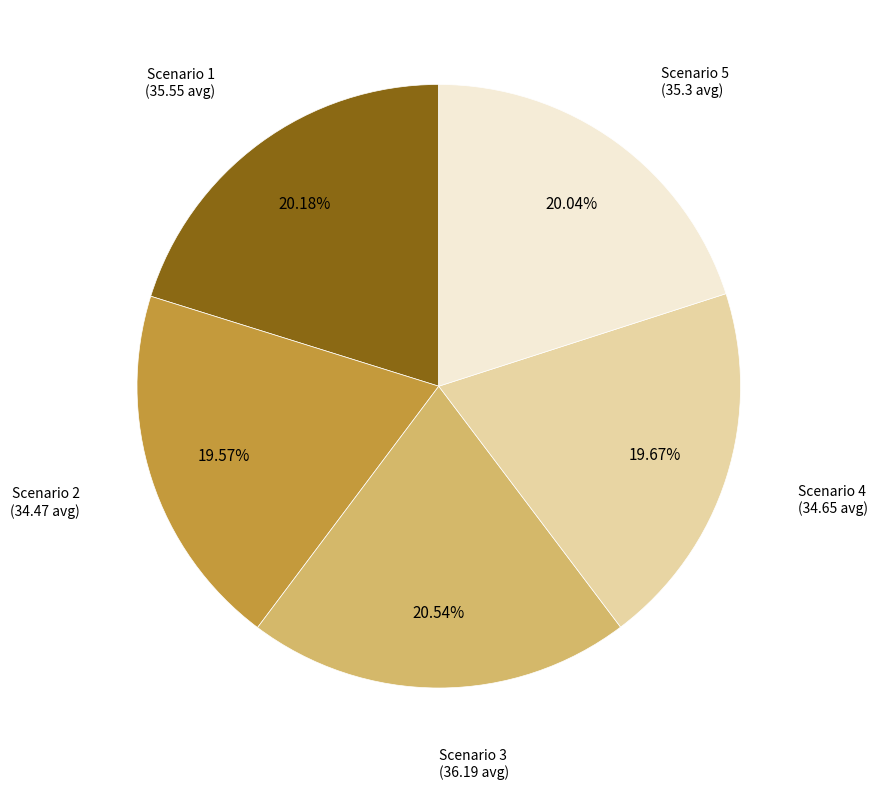

Count the number of slices in the pie.

5